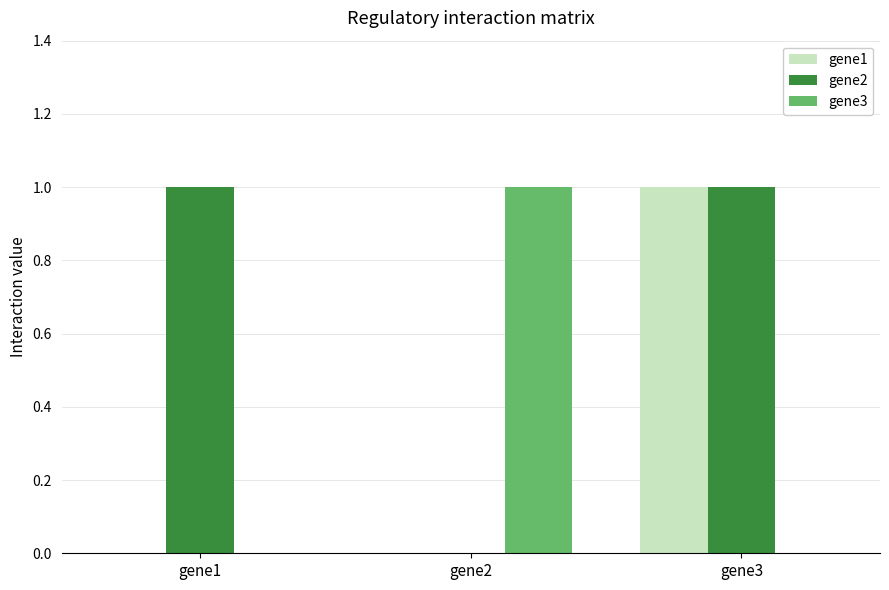

Reading left to right, transcribe all the data shown in this chart.

gene1: gene1=0	gene2=0	gene3=1
gene2: gene1=1	gene2=0	gene3=1
gene3: gene1=0	gene2=1	gene3=0